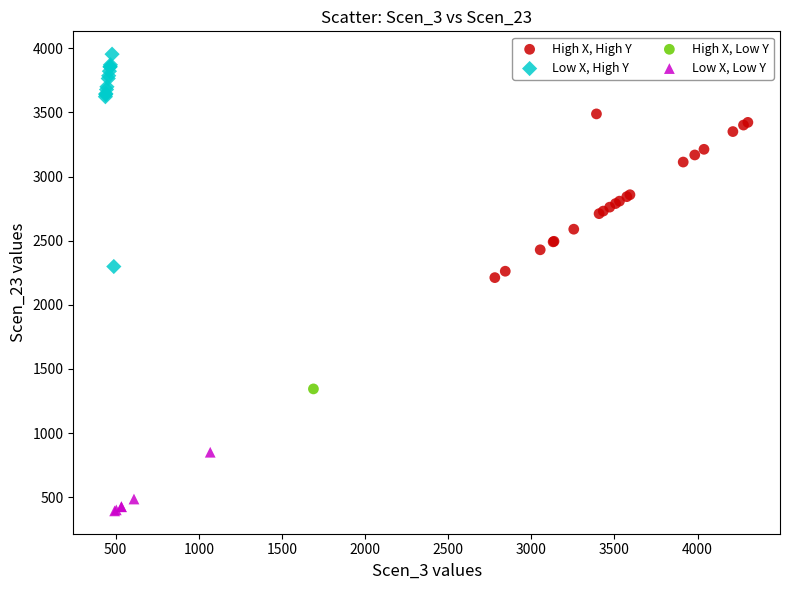

What are all the series names shown in the legend?

High X, High Y, Low X, High Y, High X, Low Y, Low X, Low Y